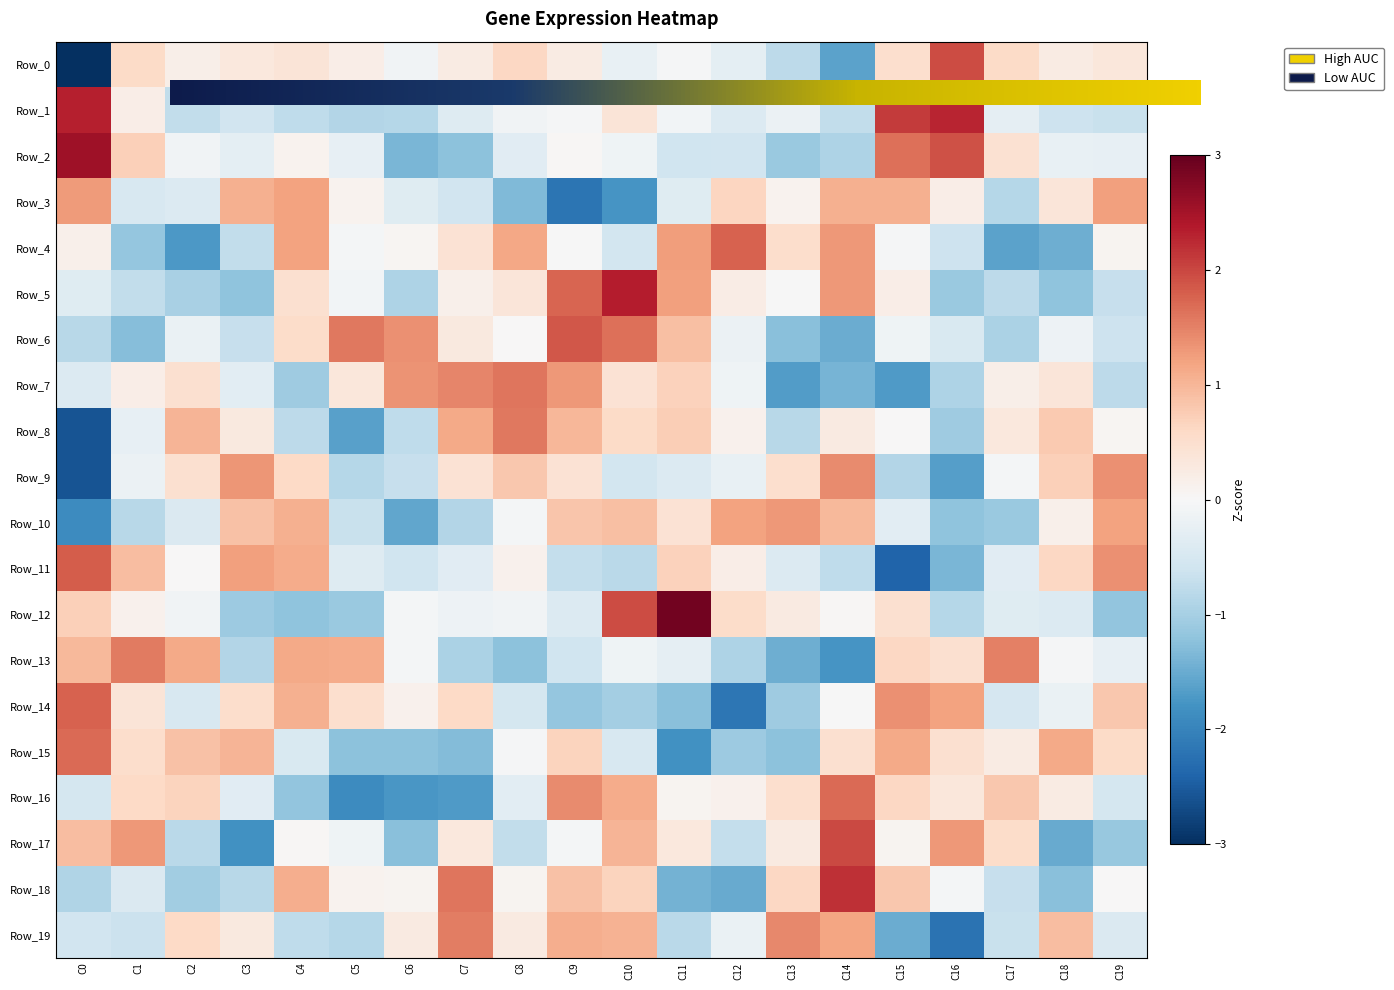

Which category has the lowest value across all series?

C0